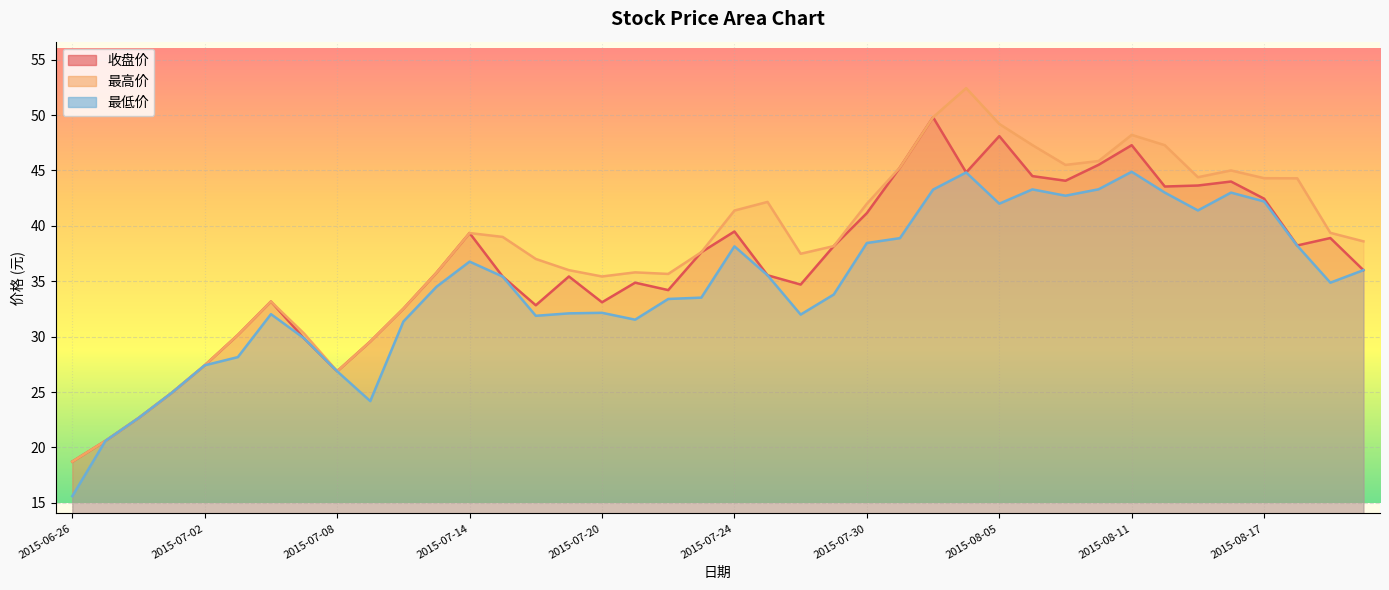

What is the sum of all 最低价 values?

1384.7